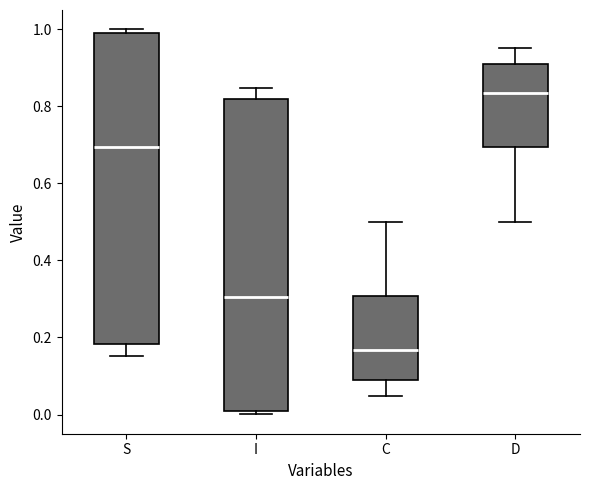

Reading left to right, read every box against the y-axis: the position of its median line, the range the box covers, and the ends of its whiskers. The values are not printed on the chart, so give them approximately, as read against the axis.

S: median 0.70, box 0.18 to 1.00, whiskers 0.16 to 1.00 (just above the box's upper edge)
I: median 0.30, box 0.00 to 0.82, whiskers 0.00 (just below the box's lower edge) to 0.84
C: median 0.16, box 0.08 to 0.30, whiskers 0.04 to 0.50
D: median 0.84, box 0.70 to 0.92, whiskers 0.50 to 0.96